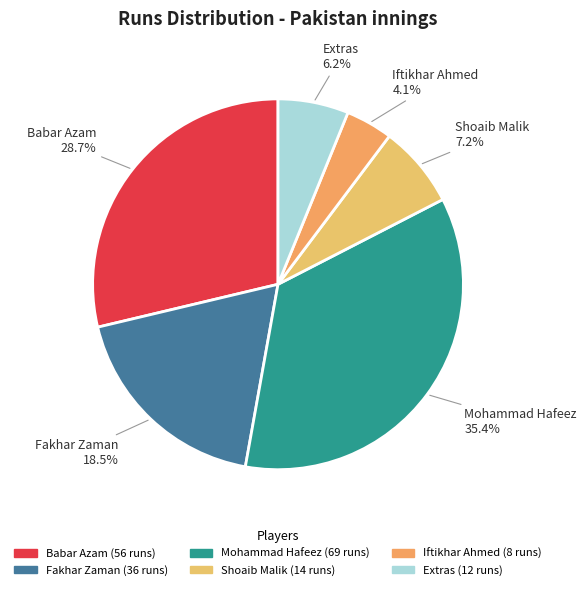

How many segments does this pie chart have?

6